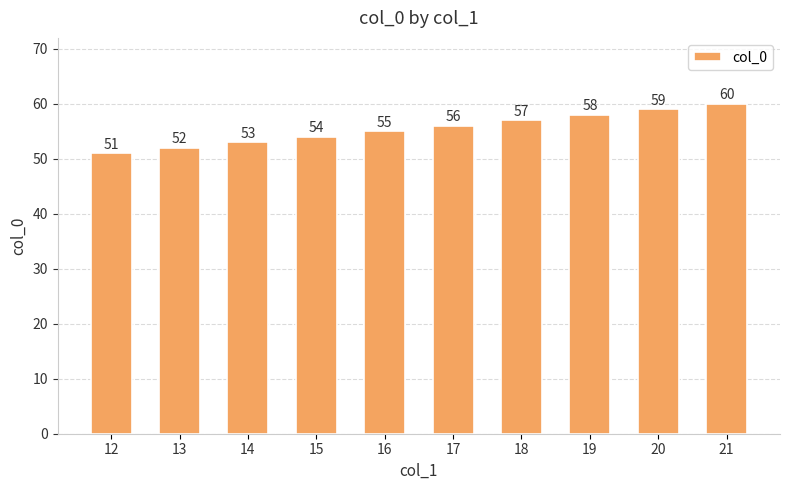

What is the difference between the values at 16 and 19?

3